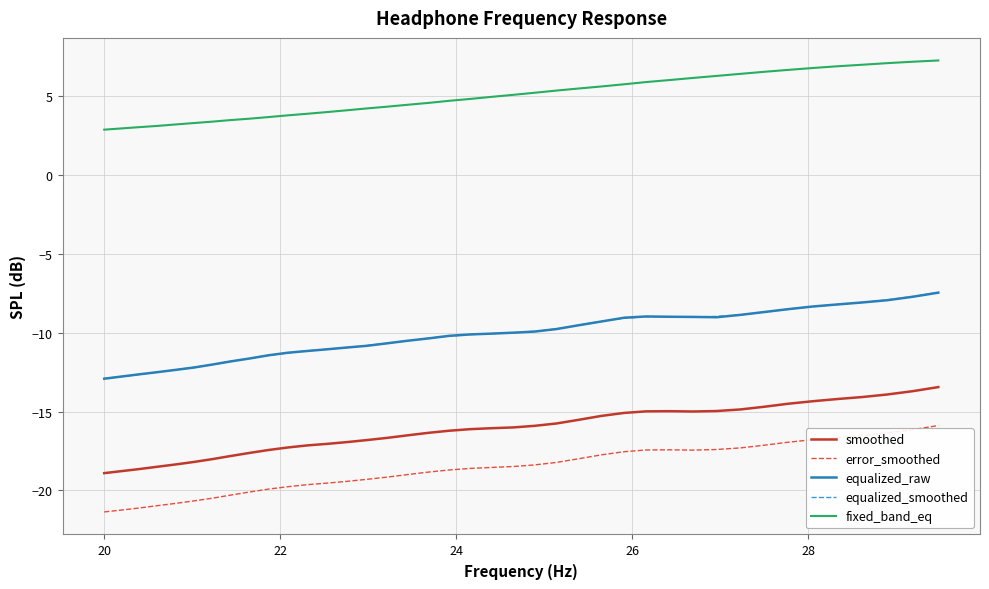

Which series has the largest range (max minus min)?

error_smoothed